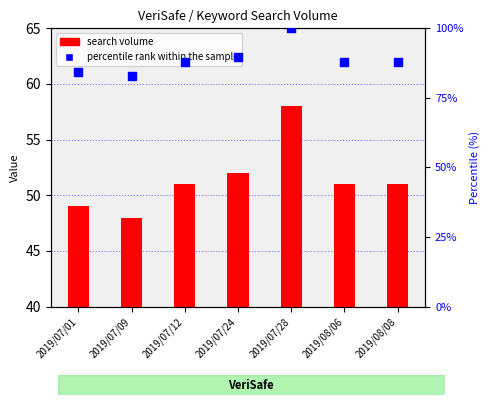

Which series reaches the minimum Y coordinate?

search volume